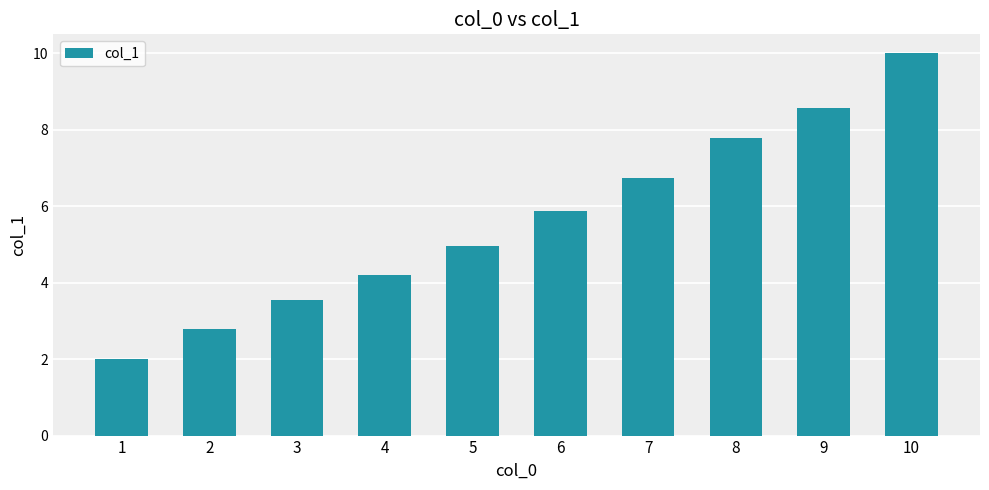

What is the average value?

5.6